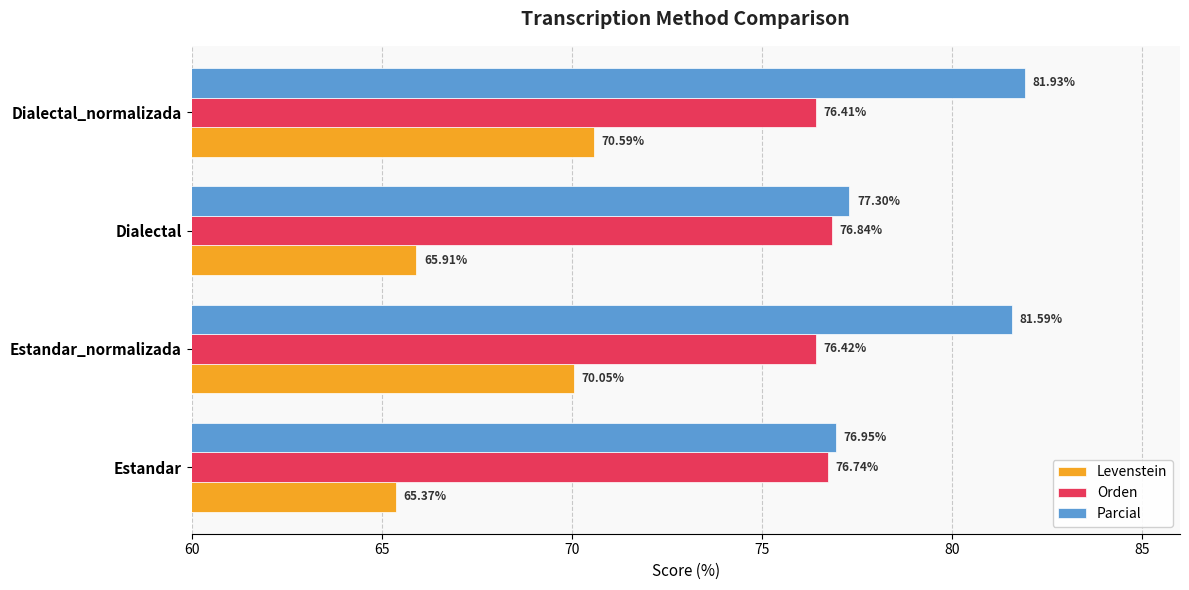

List the series in order of their peak value, highest first.

Parcial, Orden, Levenstein